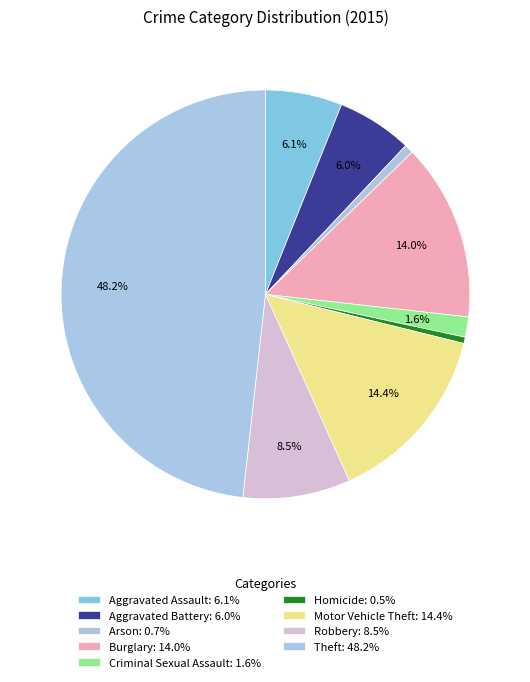

What is the ratio of the value at Criminal Sexual Assault to the value at Arson?

2.2